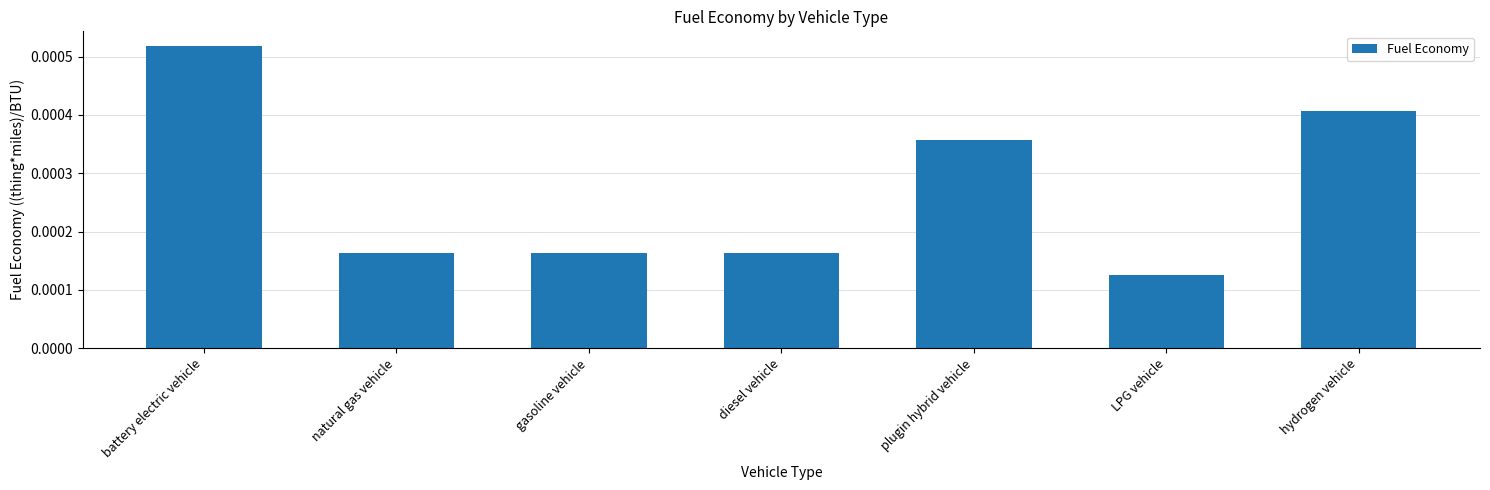

How many bars are there in total?

7